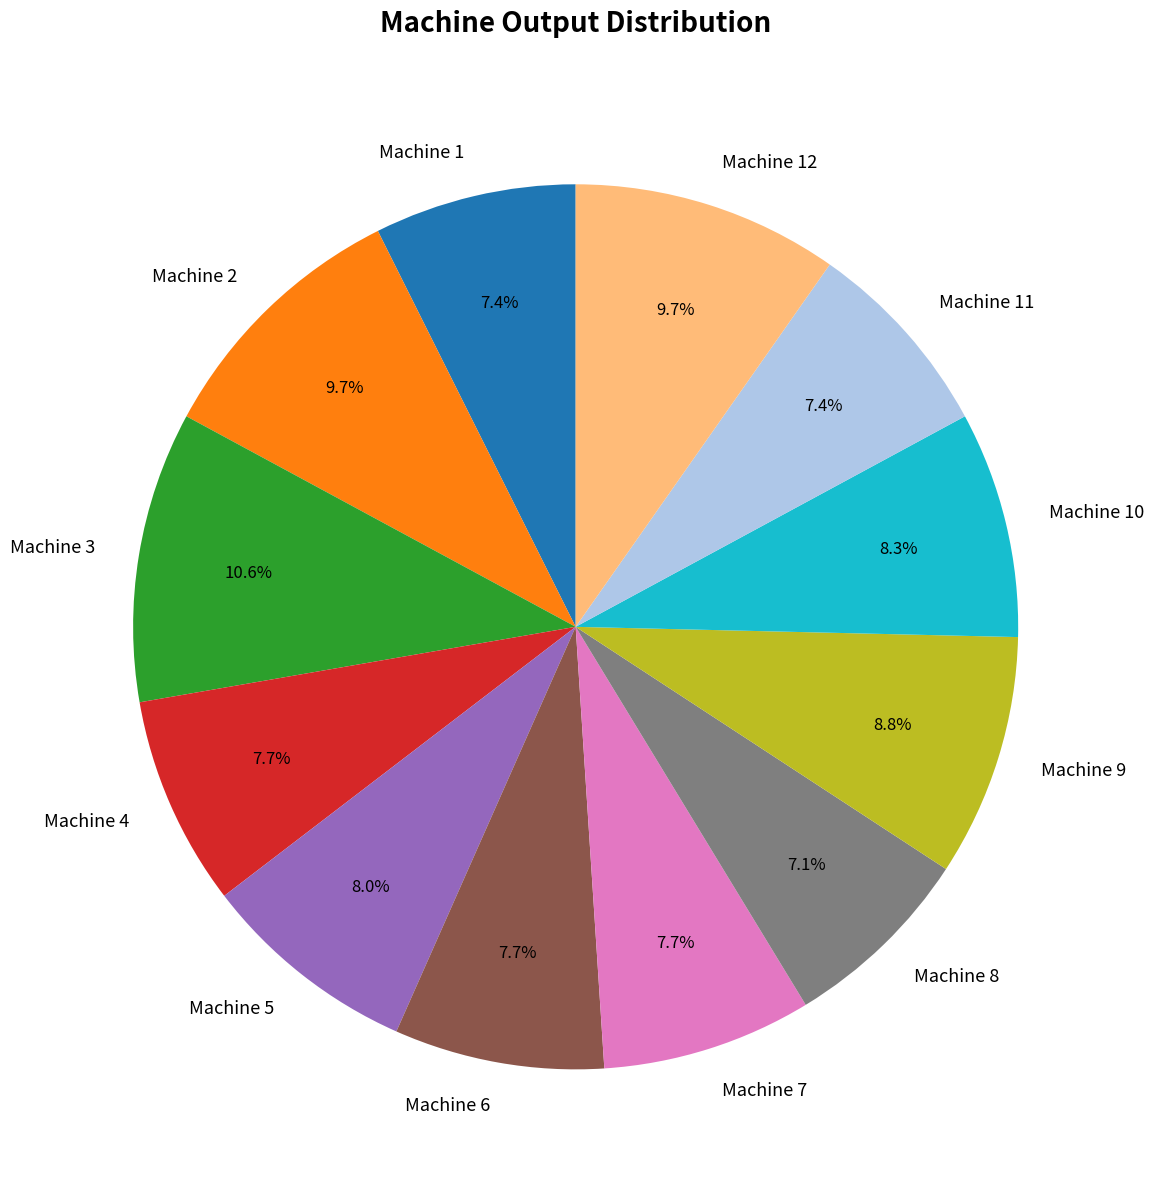

Between Machine 3 and Machine 2, which is larger?

Machine 3